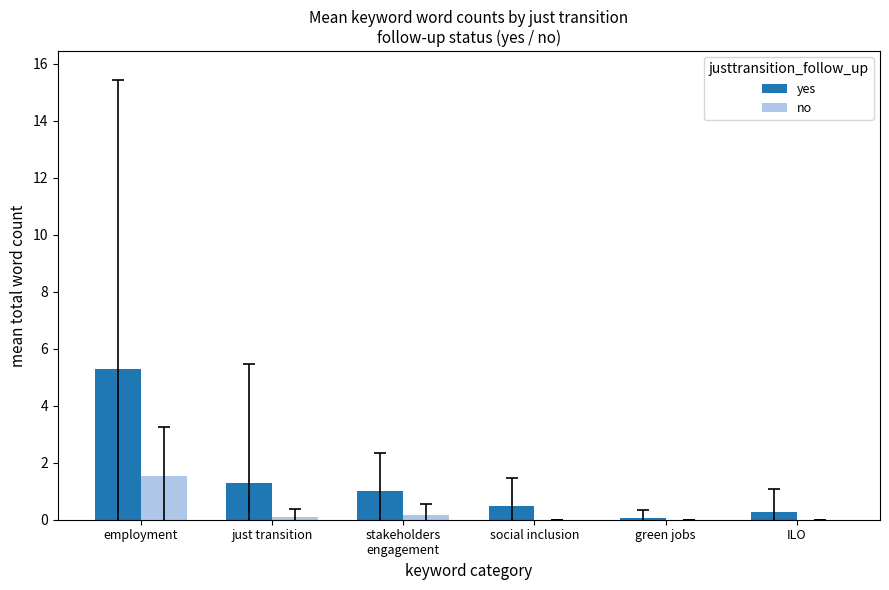

What is the greatest value displayed?

5.3